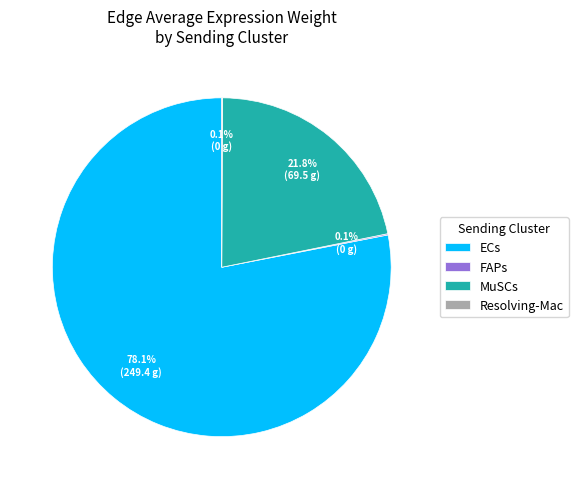

What percentage is the MuSCs slice, to the nearest percent?

22%